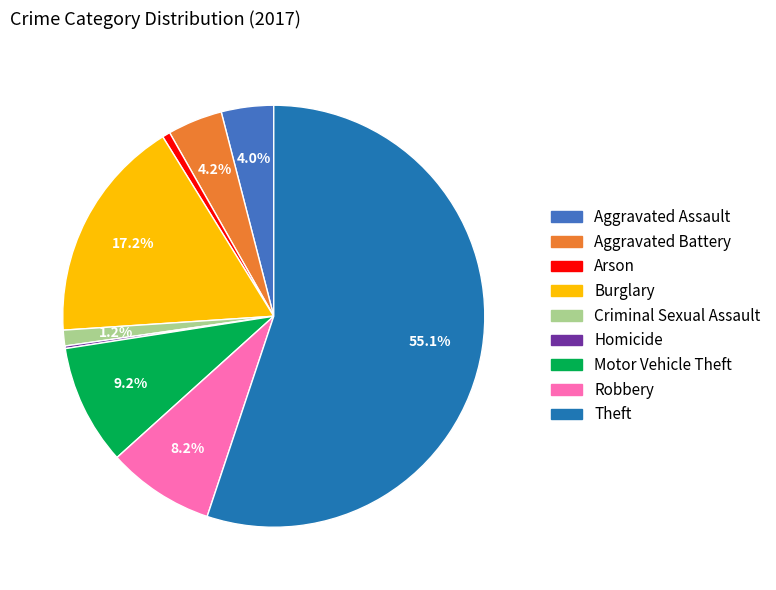

Which has a higher value, Aggravated Battery or Theft?

Theft